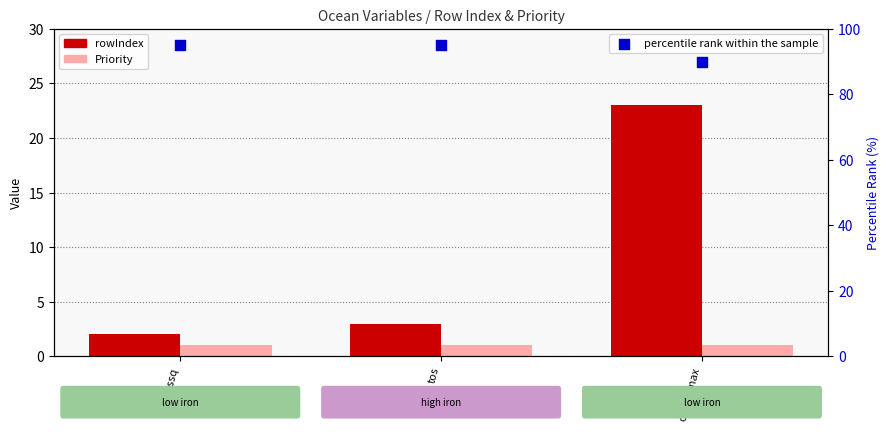

What are all the series names shown in the legend?

rowIndex, Priority, percentile rank within the sample